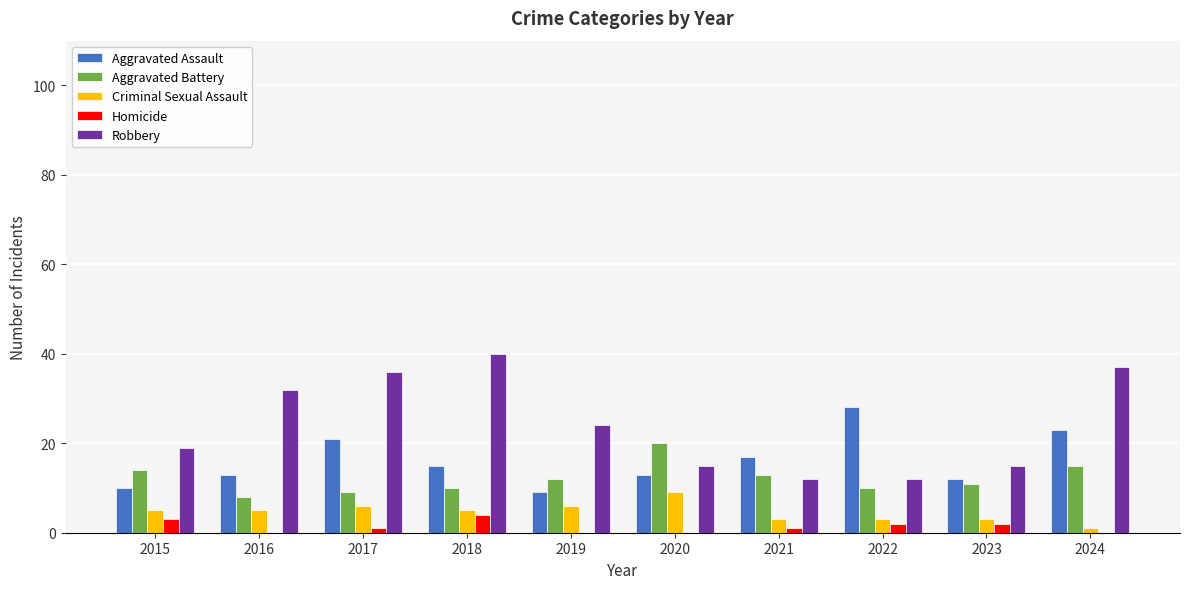

Reading left to right, transcribe all the data shown in this chart.

Aggravated Assault: 10	13	21	15	9	13	17	28	12	23
Aggravated Battery: 14	8	9	10	12	20	13	10	11	15
Criminal Sexual Assault: 5	5	6	5	6	9	3	3	3	1
Homicide: 3	0	1	4	0	0	1	2	2	0
Robbery: 19	32	36	40	24	15	12	12	15	37